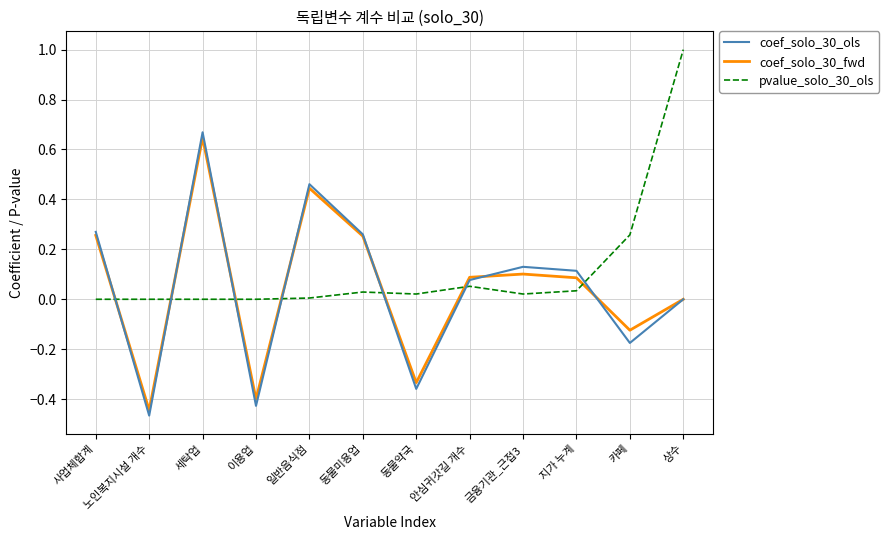

Which category has the highest value across all series?

상수